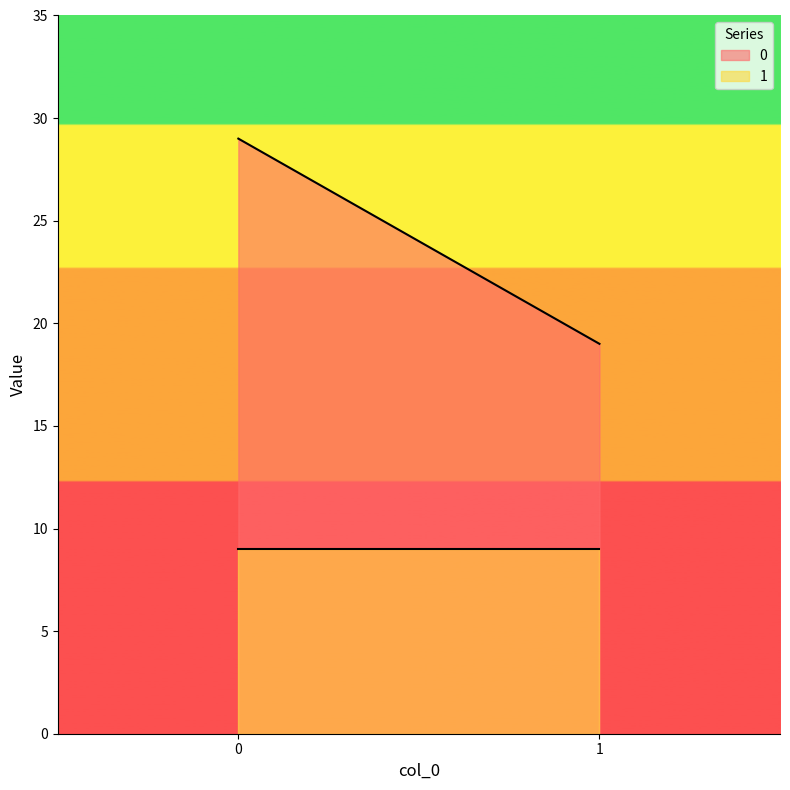

Reading left to right, list all the values displayed in this chart.

0: 0=29	1=19
1: 0=9	1=9